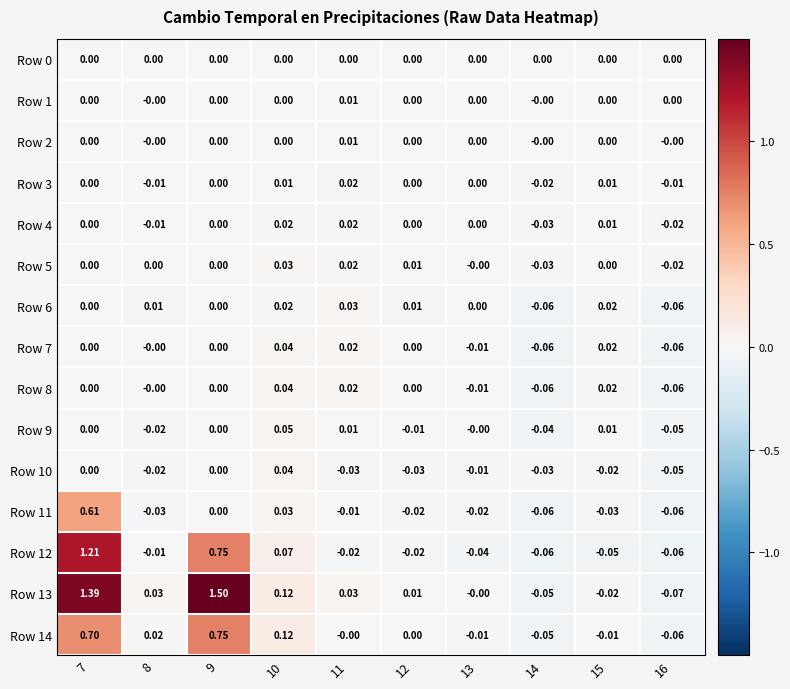

Reading left to right, extract all data points from this chart.

Row 0: 7=0.0	8=0.0	9=0.0	10=0.0	11=0.0	12=0.0	13=0.0	14=0.0	15=0.0	16=0.0
Row 1: 7=0.0	8=-0.0	9=0.0	10=0.0	11=0.0	12=0.0	13=0.0	14=-0.0	15=0.0	16=0.0
Row 2: 7=0.0	8=-0.0	9=0.0	10=0.0	11=0.0	12=0.0	13=0.0	14=-0.0	15=0.0	16=-0.0
Row 3: 7=0.0	8=-0.0	9=0.0	10=0.0	11=0.0	12=0.0	13=0.0	14=-0.0	15=0.0	16=-0.0
Row 4: 7=0.0	8=-0.0	9=0.0	10=0.0	11=0.0	12=0.0	13=0.0	14=-0.0	15=0.0	16=-0.0
Row 5: 7=0.0	8=0.0	9=0.0	10=0.0	11=0.0	12=0.0	13=-0.0	14=-0.0	15=0.0	16=-0.0
Row 6: 7=0.0	8=0.0	9=0.0	10=0.0	11=0.0	12=0.0	13=0.0	14=-0.1	15=0.0	16=-0.1
Row 7: 7=0.0	8=-0.0	9=0.0	10=0.0	11=0.0	12=0.0	13=-0.0	14=-0.1	15=0.0	16=-0.1
Row 8: 7=0.0	8=-0.0	9=0.0	10=0.0	11=0.0	12=0.0	13=-0.0	14=-0.1	15=0.0	16=-0.1
Row 9: 7=0.0	8=-0.0	9=0.0	10=0.1	11=0.0	12=-0.0	13=-0.0	14=-0.0	15=0.0	16=-0.1
Row 10: 7=0.0	8=-0.0	9=0.0	10=0.0	11=-0.0	12=-0.0	13=-0.0	14=-0.0	15=-0.0	16=-0.1
Row 11: 7=0.6	8=-0.0	9=0.0	10=0.0	11=-0.0	12=-0.0	13=-0.0	14=-0.1	15=-0.0	16=-0.1
Row 12: 7=1.2	8=-0.0	9=0.8	10=0.1	11=-0.0	12=-0.0	13=-0.0	14=-0.1	15=-0.1	16=-0.1
Row 13: 7=1.4	8=0.0	9=1.5	10=0.1	11=0.0	12=0.0	13=-0.0	14=-0.1	15=-0.0	16=-0.1
Row 14: 7=0.7	8=0.0	9=0.8	10=0.1	11=-0.0	12=0.0	13=-0.0	14=-0.1	15=-0.0	16=-0.1